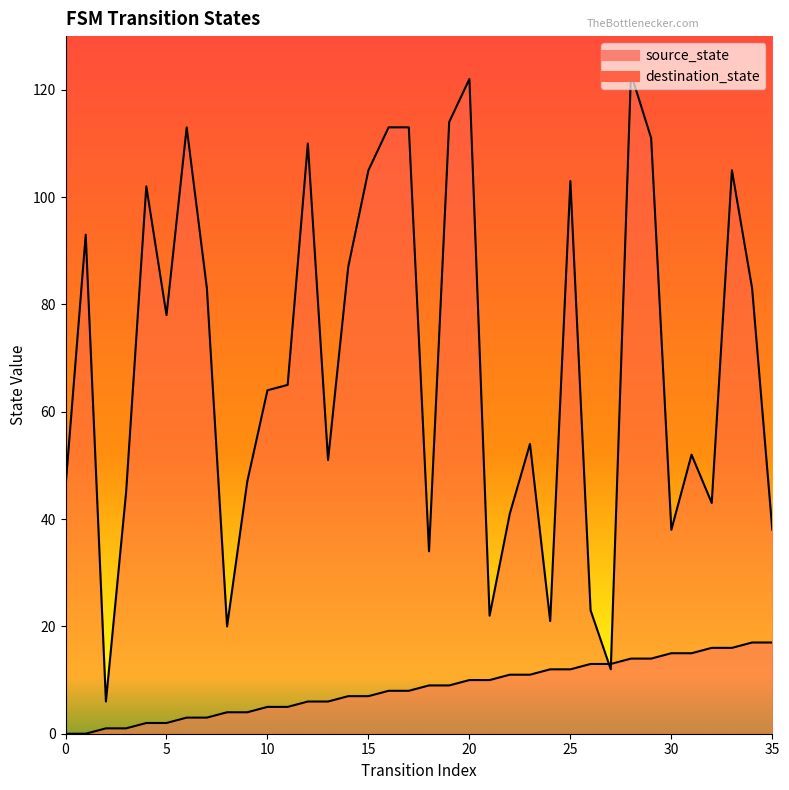

True or false: destination_state has a value of 93 at 1.

True